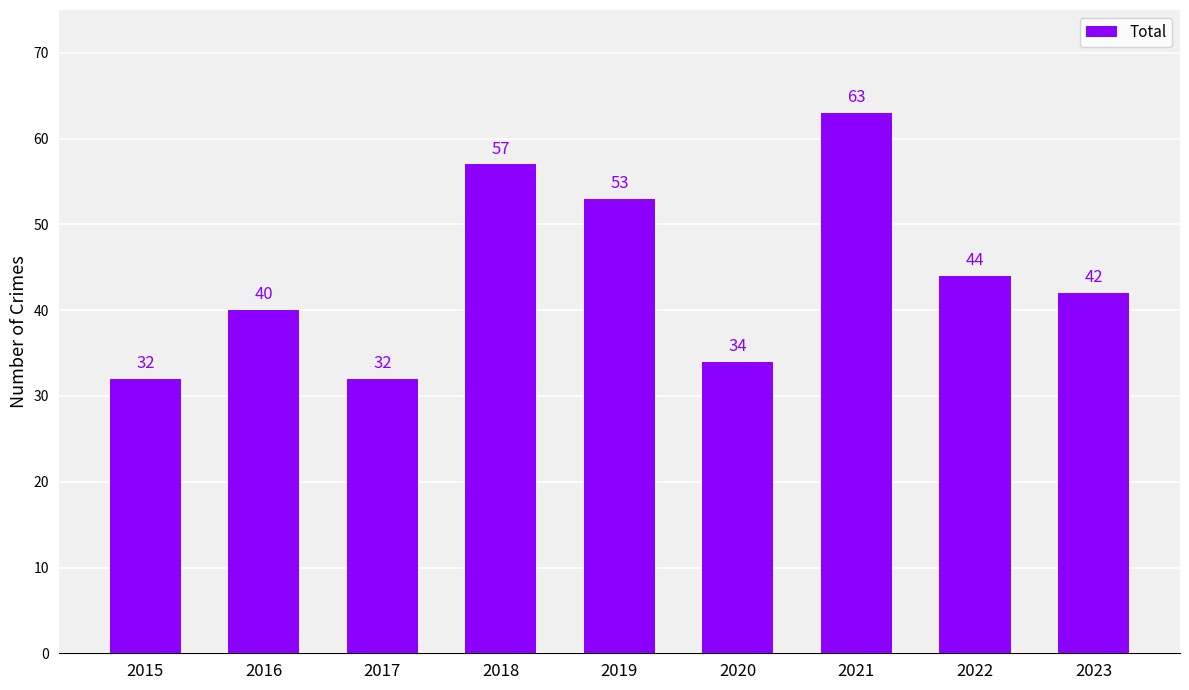

Is it true that the value at 2023 is 42?

True